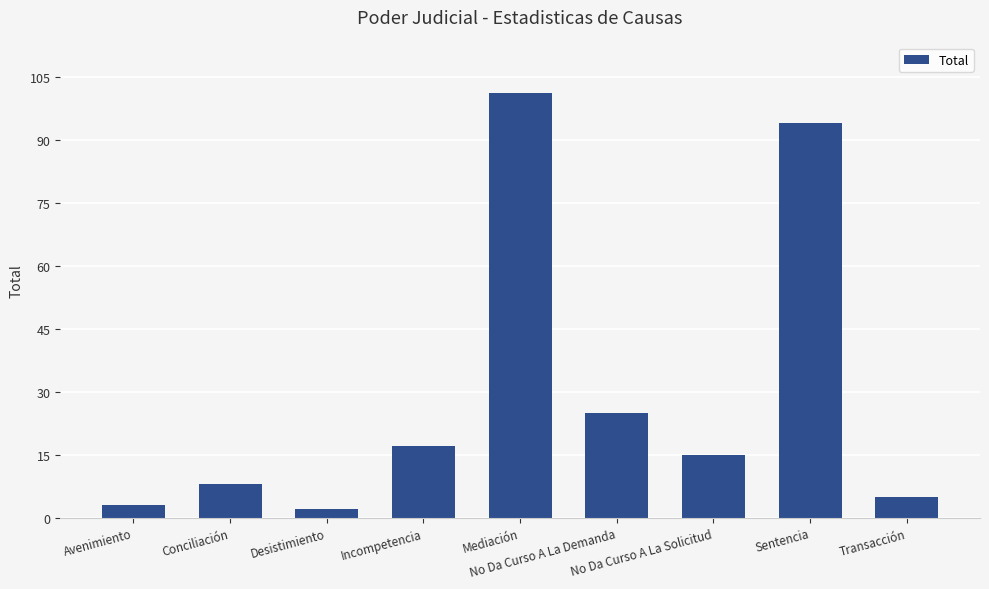

Is it true that the value at No Da Curso A La Solicitud is 23?

False